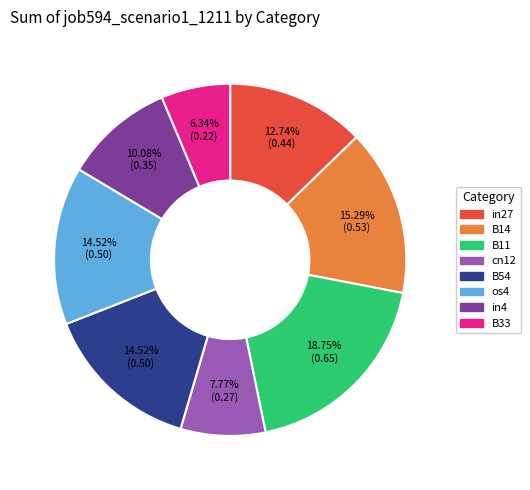

To the nearest percent, what is the difference between the largest and smallest slice percentages?

12%